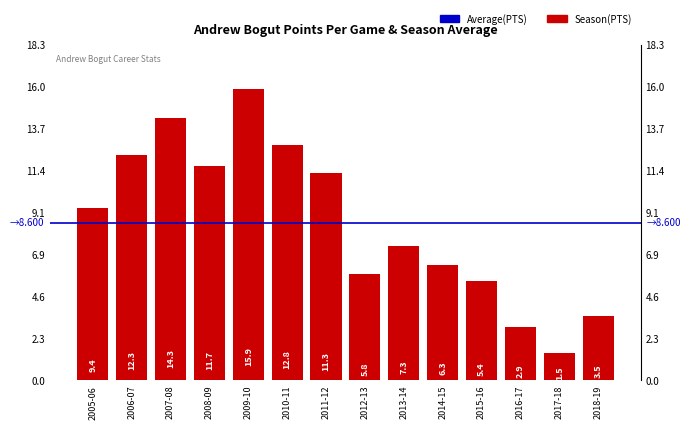

What is the label of the 1st bar from the right?

2018-19